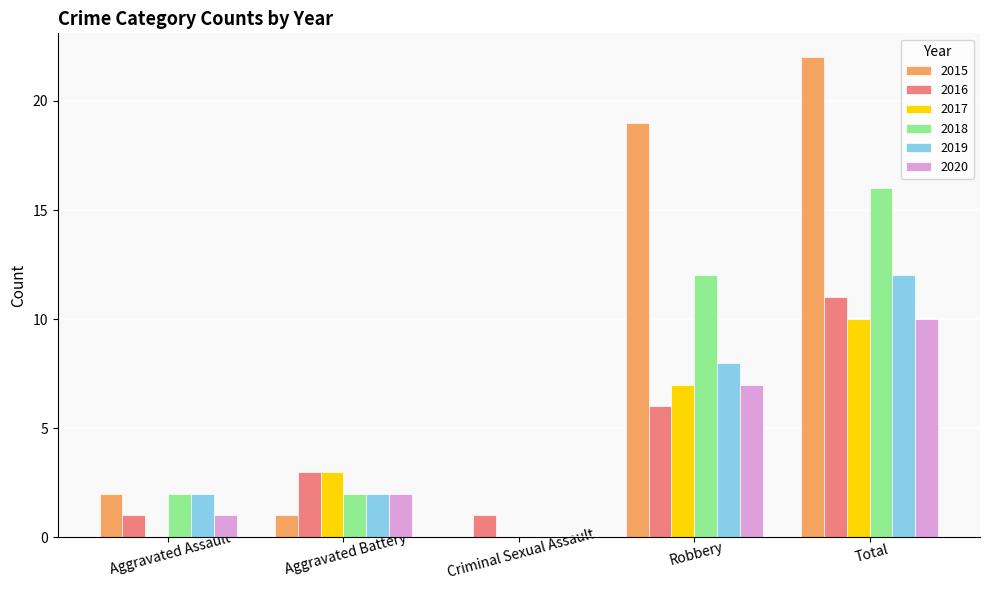

The 2018 series shows 0 at Aggravated Assault. True or false?

False